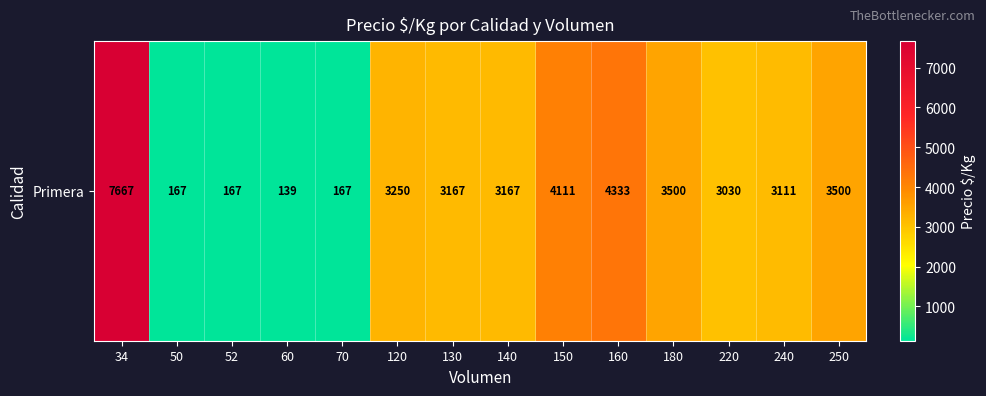

Where is the data nearest to the value 3903?

150